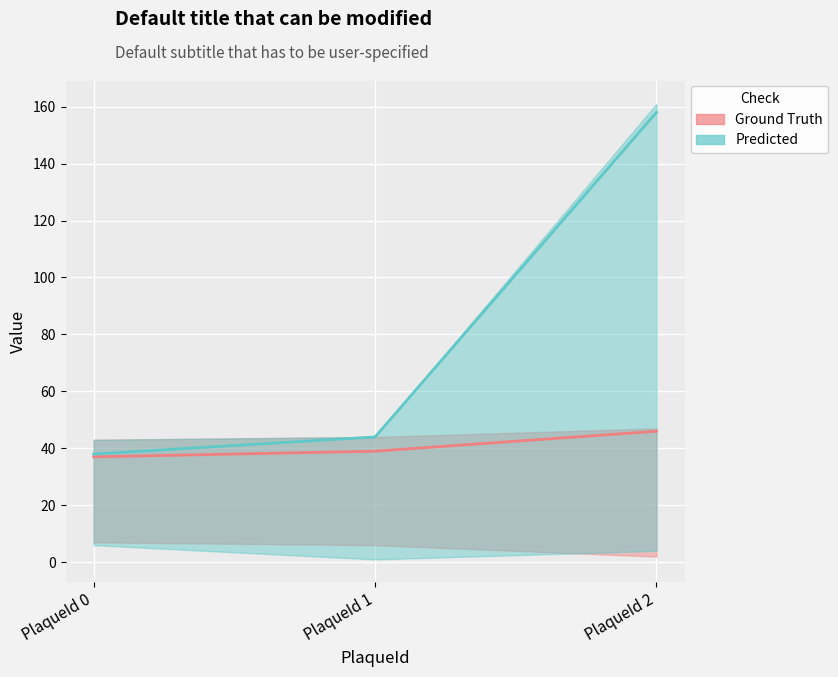

The value of Predicted at PlaqueId 2 is 34. True or false?

False